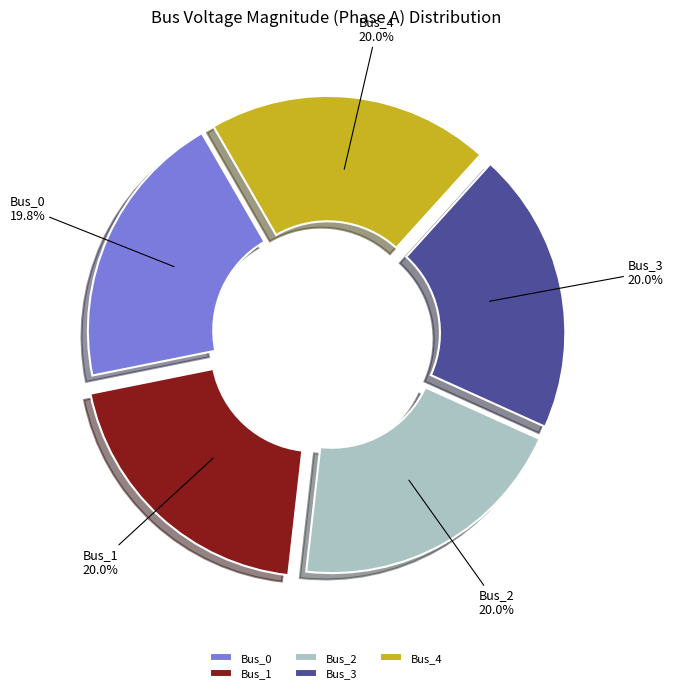

Does Bus_3 represent more than half of the total?

No